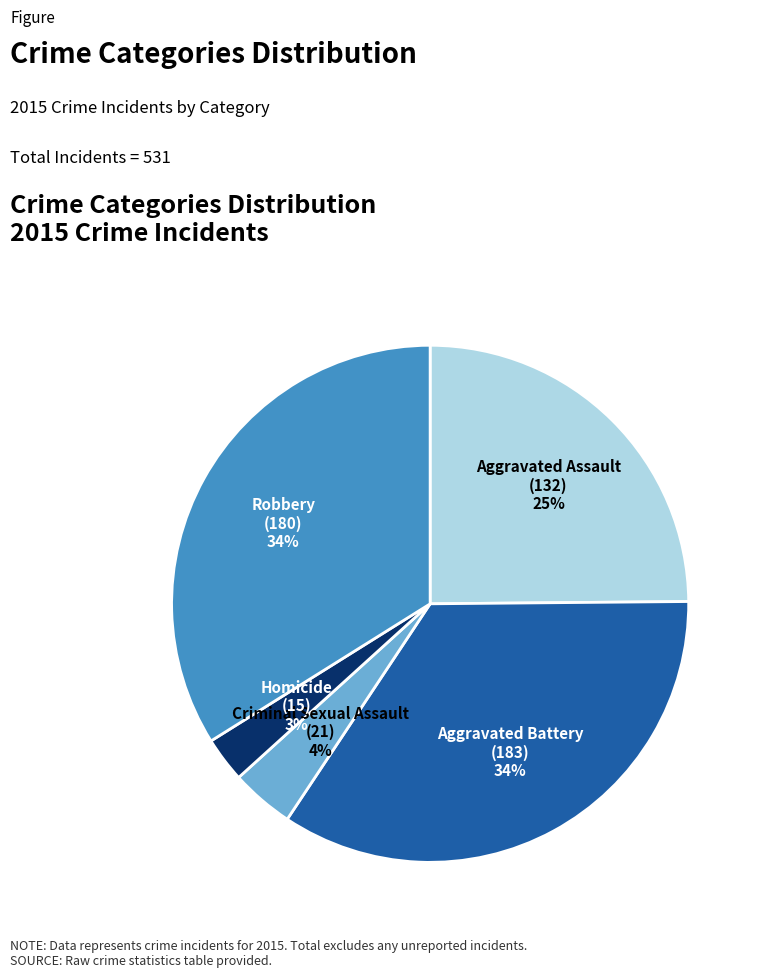

Between Robbery and Aggravated Assault, which is larger?

Robbery